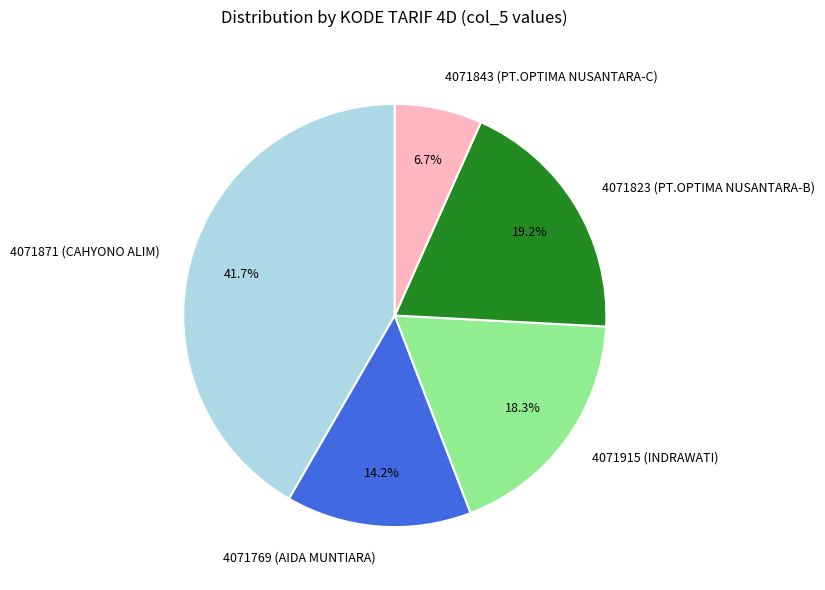

Rank the categories by value from highest to lowest.

4071871 (CAHYONO ALIM), 4071823 (PT.OPTIMA NUSANTARA-B), 4071915 (INDRAWATI), 4071769 (AIDA MUNTIARA), 4071843 (PT.OPTIMA NUSANTARA-C)